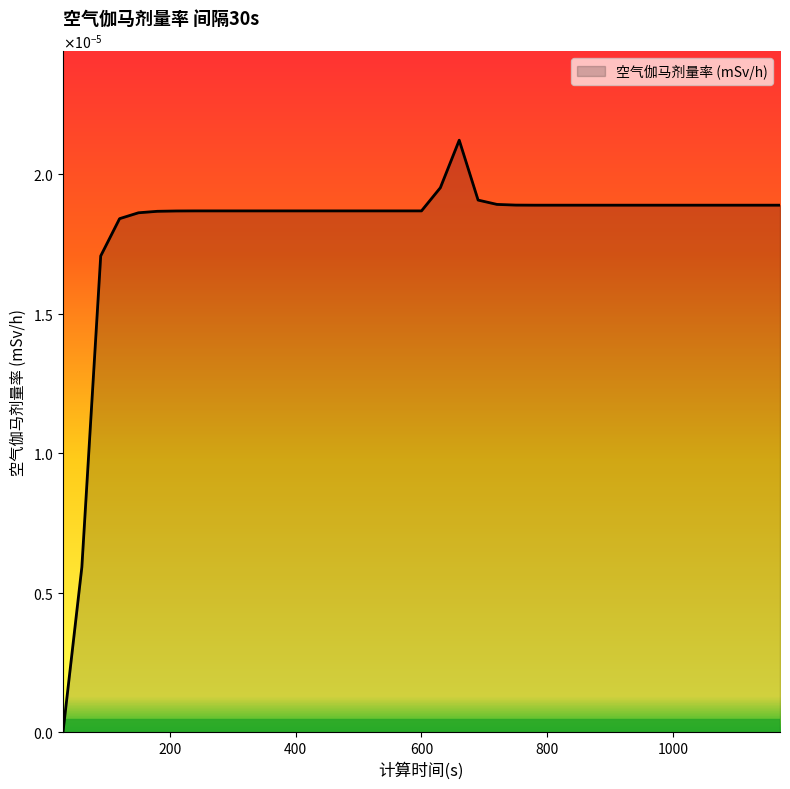

Is this an area chart (filled region under the line)?

Yes